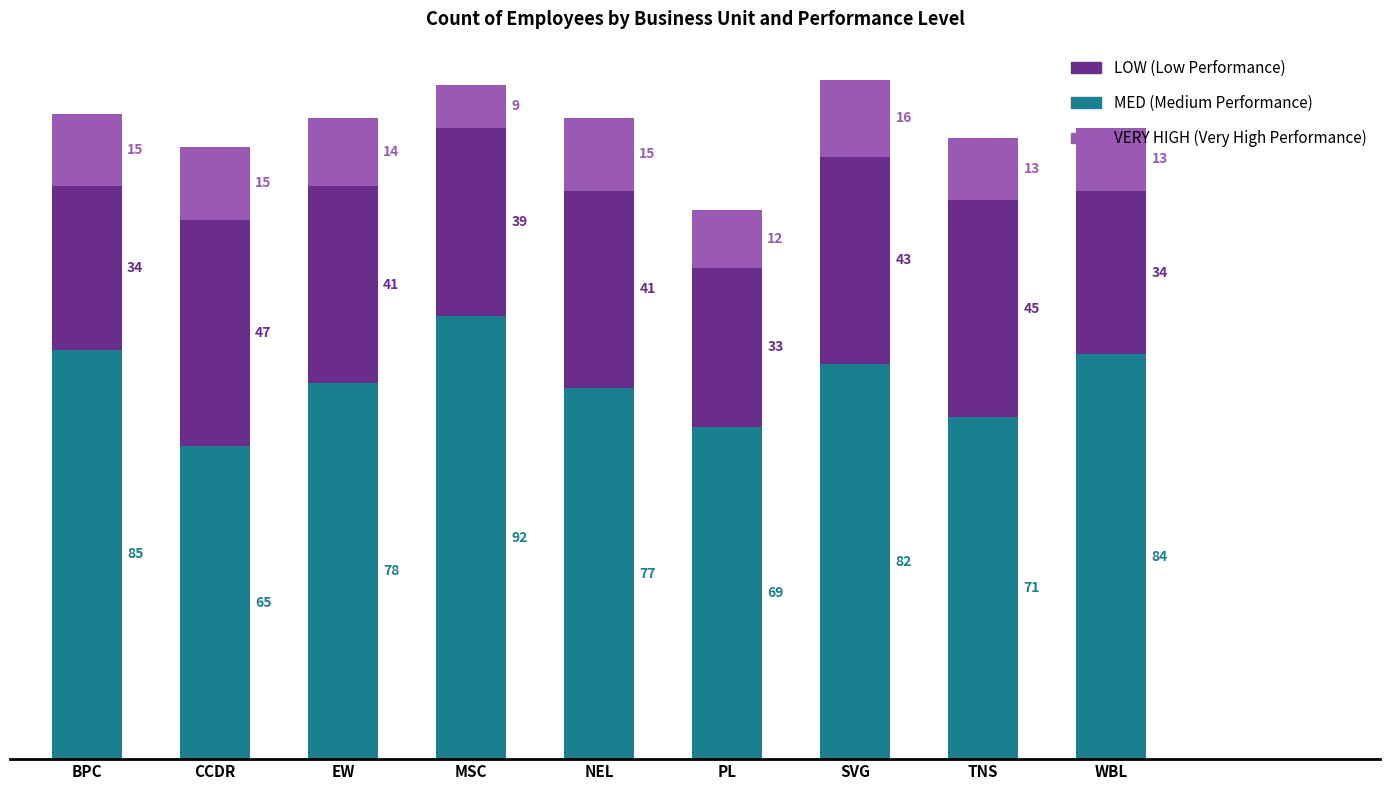

At which category is the sum across all series the highest?

SVG